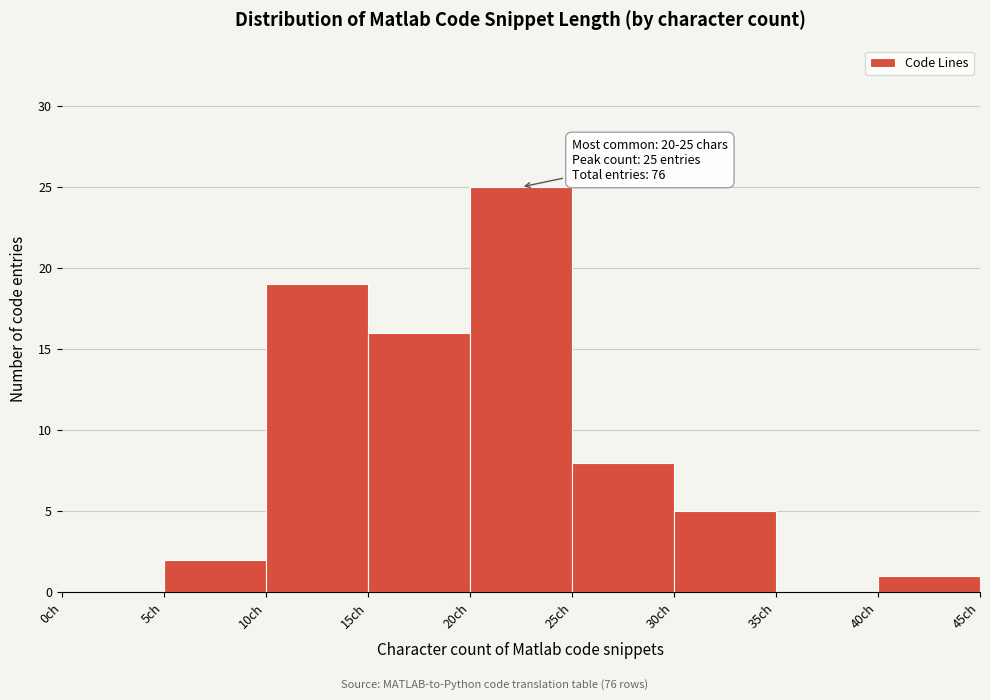

Over which range of the x-axis is the bar tallest?

20 to 25